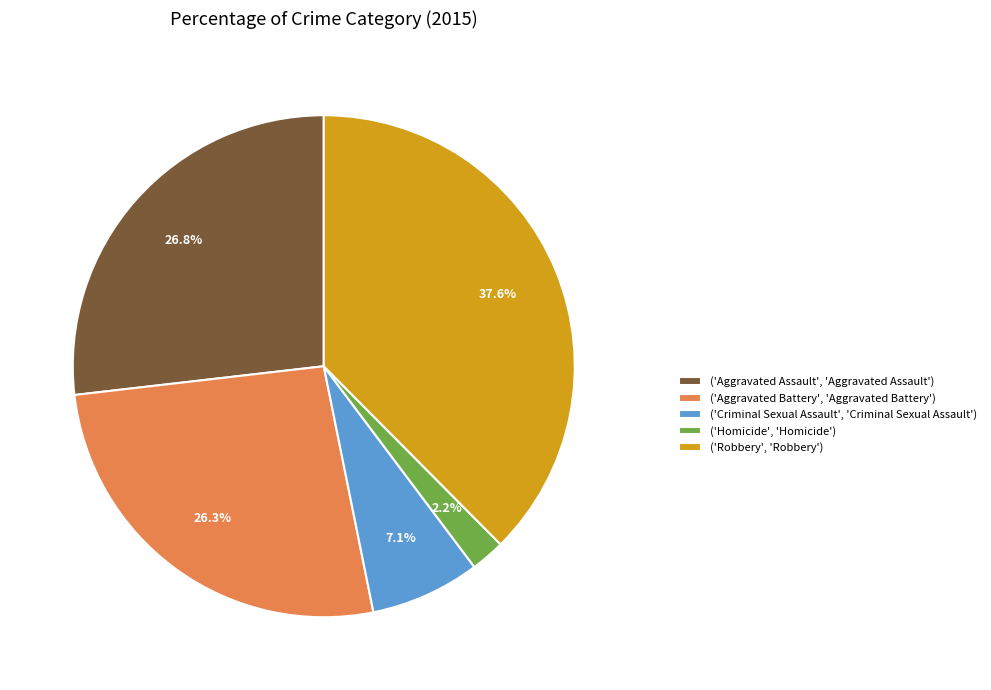

To the nearest percent, what is the average slice percentage?

20%